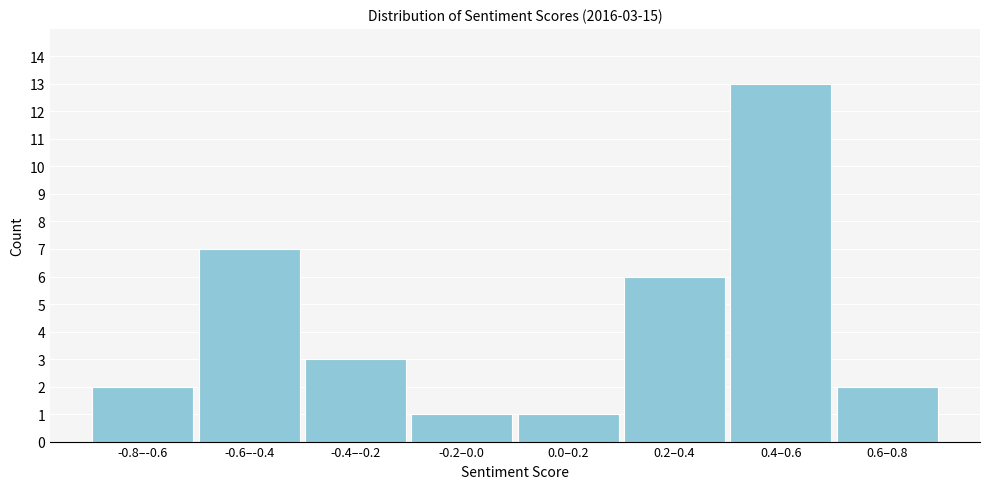

Reading right to left, what are all the values shown in this chart?

0.6–0.8=2	0.4–0.6=13	0.2–0.4=6	0.0–0.2=1	-0.2–0.0=1	-0.4–-0.2=3	-0.6–-0.4=7	-0.8–-0.6=2